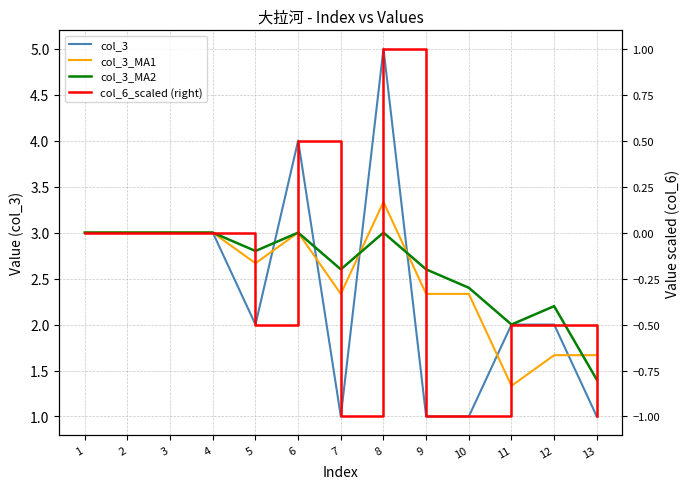

After their last crossing, which series has the higher values: col_3 or col_3_MA2?

col_3_MA2